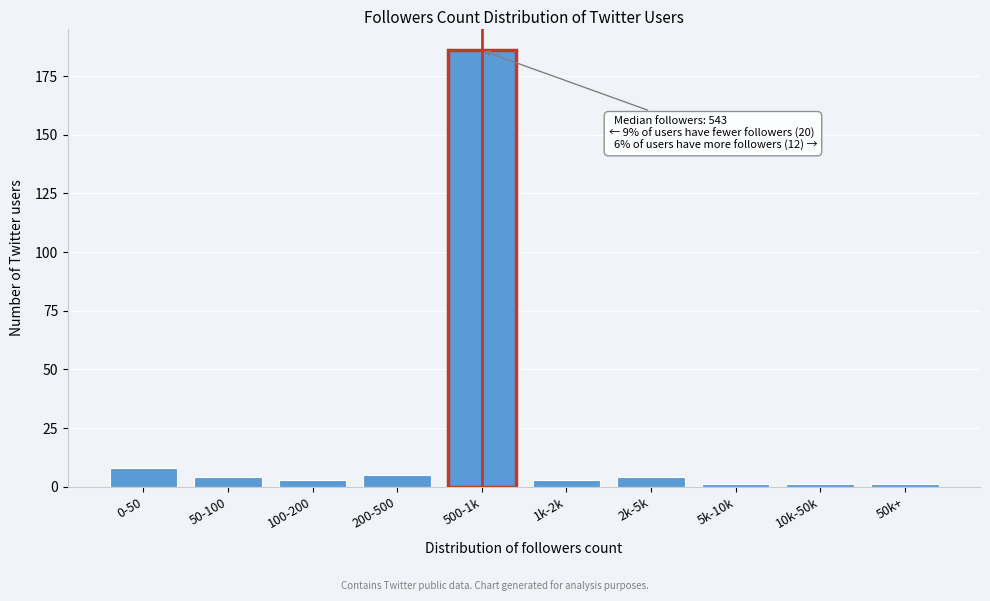

Reading left to right, extract all data points from this chart.

8	4	3	5	186	3	4	1	1	1